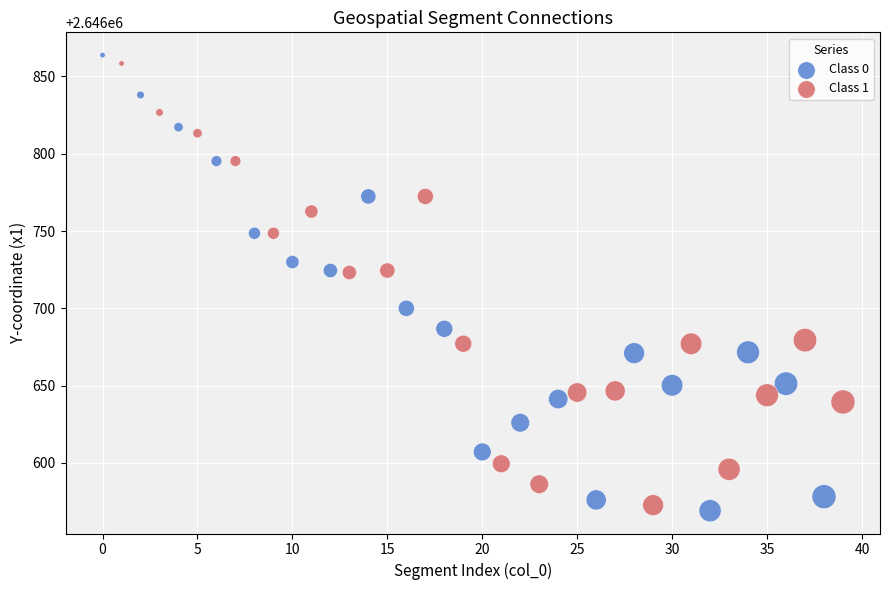

Which series has the largest Y range (max minus min)?

Class 0